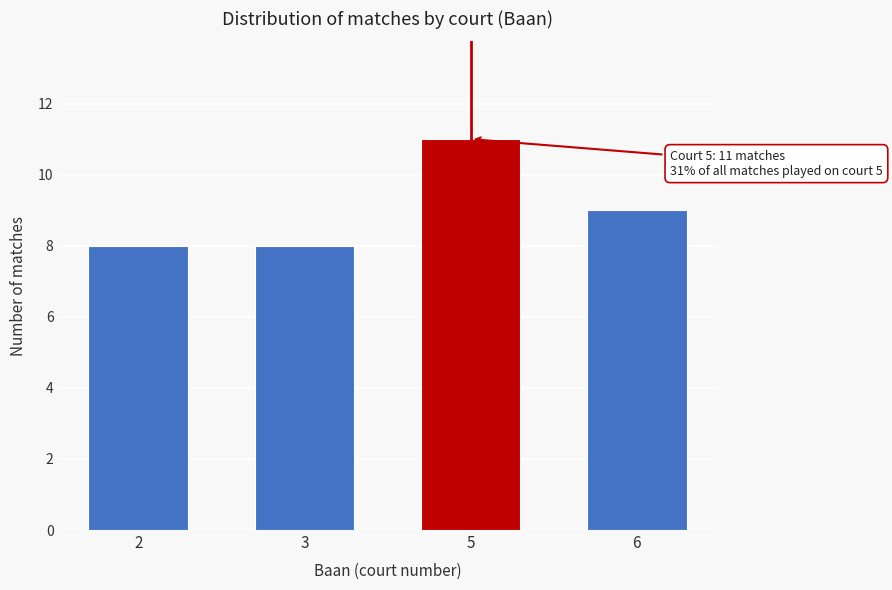

Reading left to right, list all the values displayed in this chart.

8	8	11	9